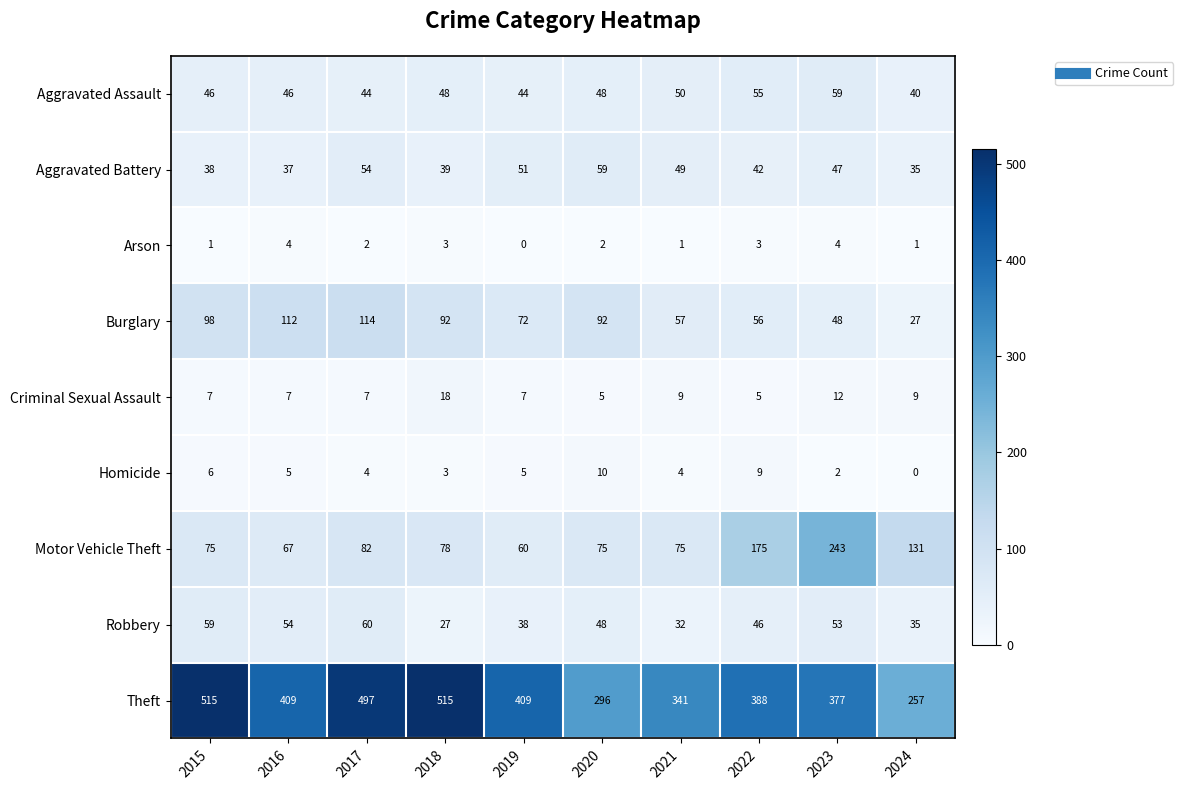

Rank the series at 2019 from highest to lowest value.

Theft, Burglary, Motor Vehicle Theft, Aggravated Battery, Aggravated Assault, Robbery, Criminal Sexual Assault, Homicide, Arson